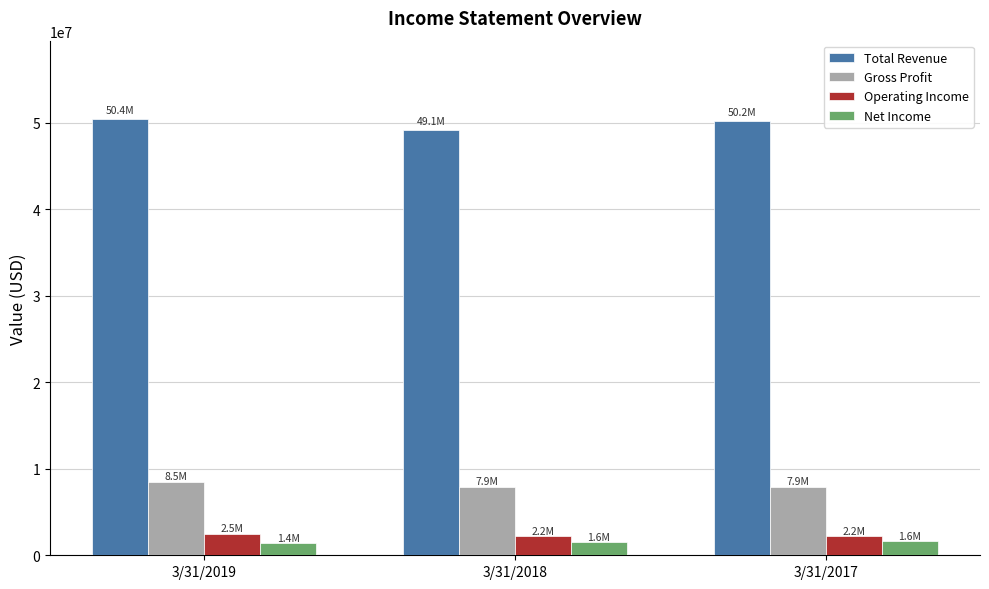

How many categories are shown in the chart?

3